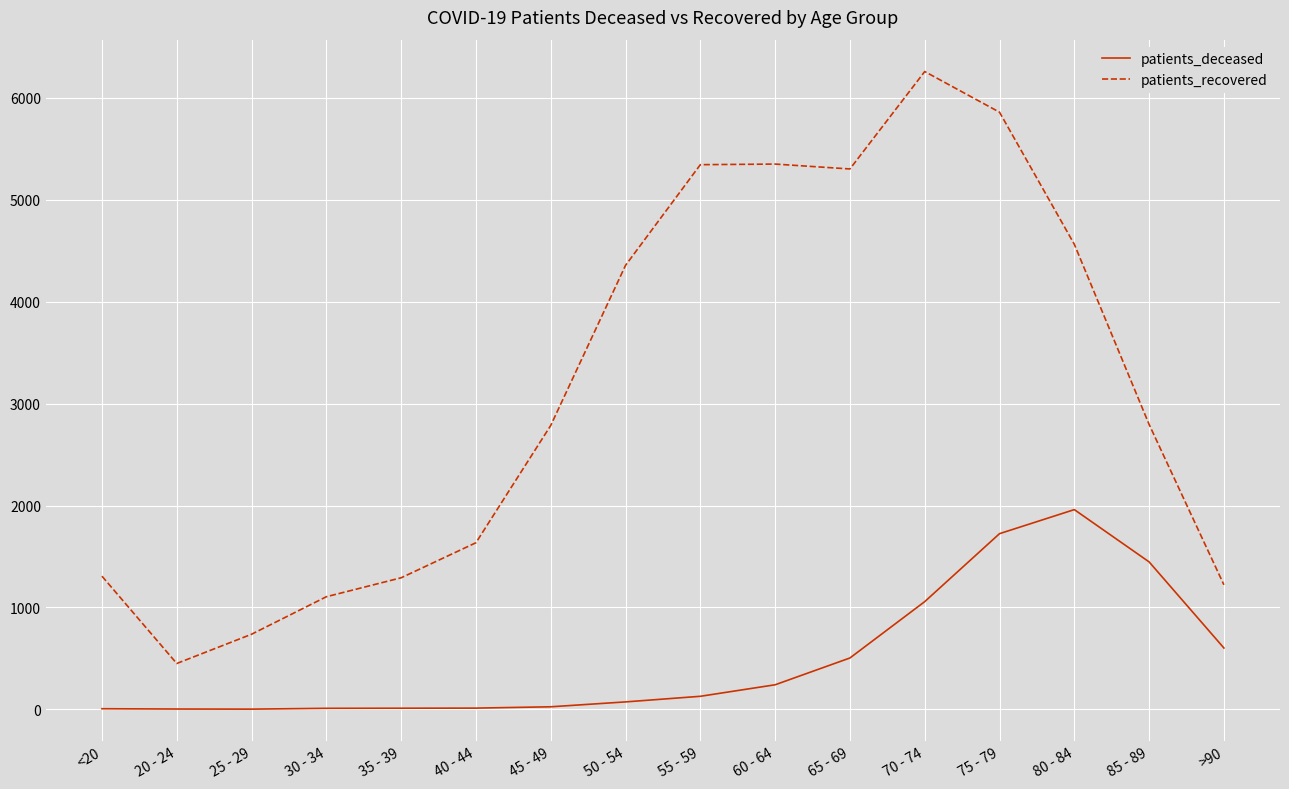

What is the difference between the highest and lowest values at 35 - 39?

1280